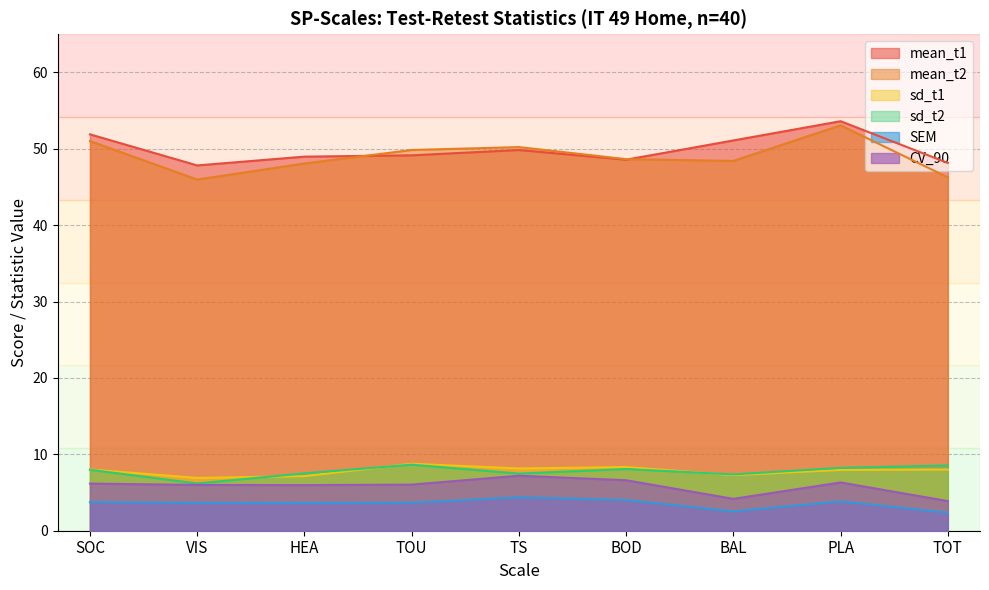

True or false: SEM and sd_t1 intersect in this chart.

False